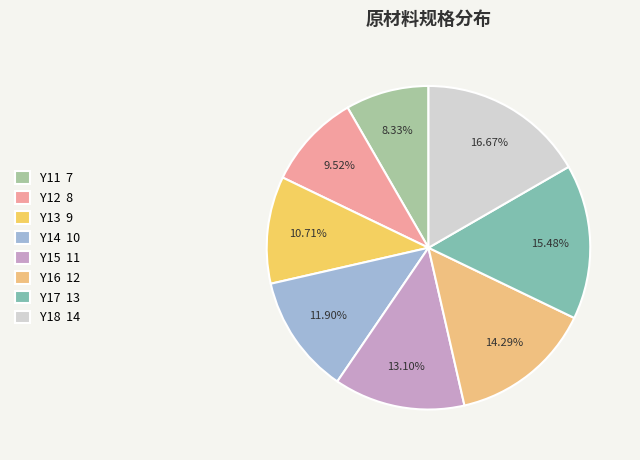

True or false: Y18 accounts for 30% of the total.

False